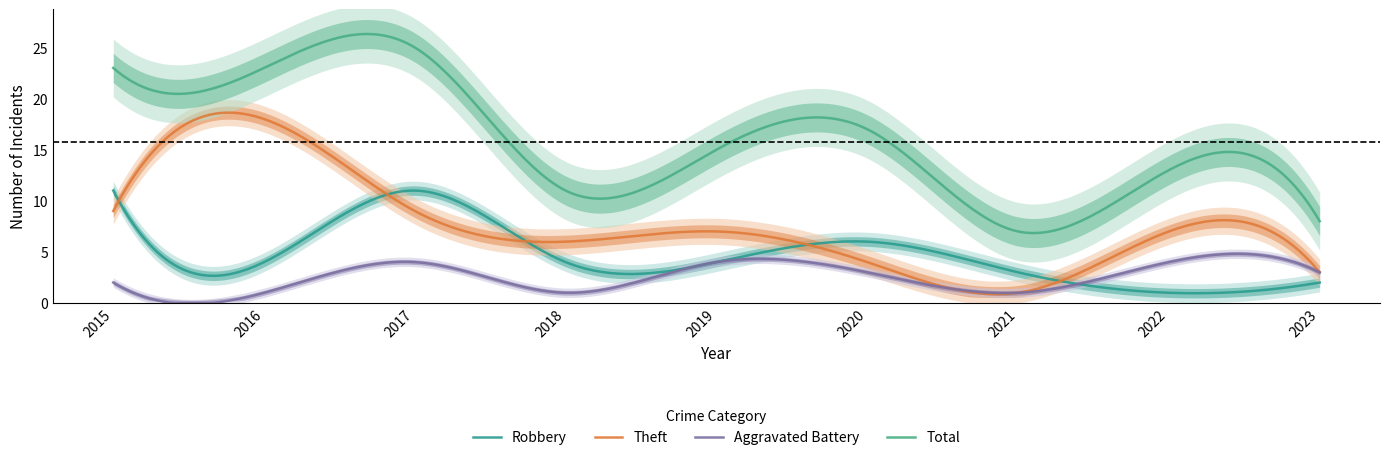

Reading right to left, what are all the values shown in this chart?

Robbery: 2	1	3	6	4	4	11	4	11
Theft: 3	7	1	4	7	6	9	18	9
Aggravated Battery: 3	4	1	3	4	1	4	1	2
Total: 8	13	7	17	15	11	25	23	23